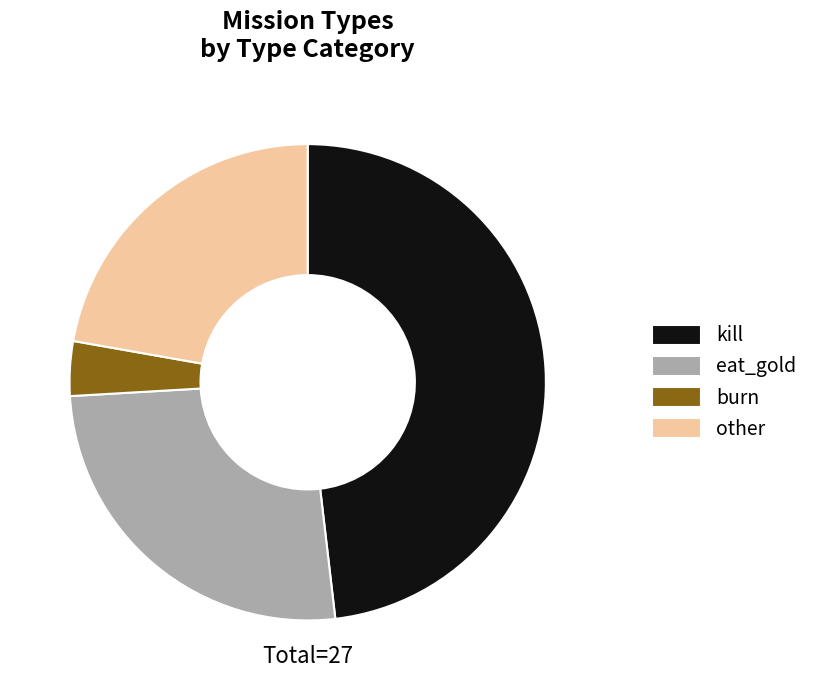

Which has a higher value, eat_gold or other?

eat_gold